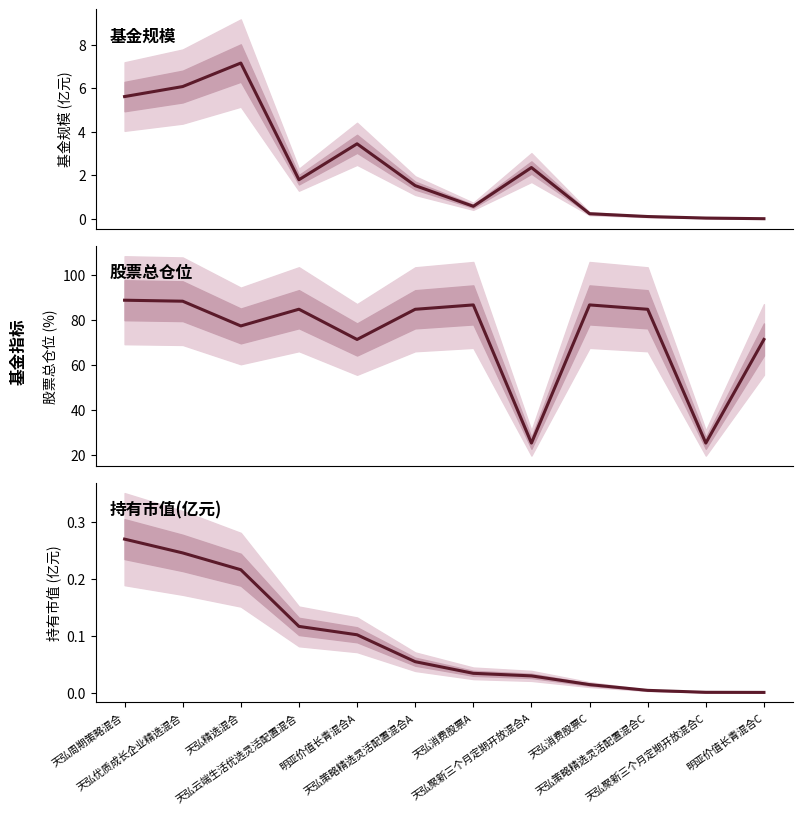

The 股票总仓位 series shows 13.9 at 天弘聚新三个月定期开放混合A. True or false?

False